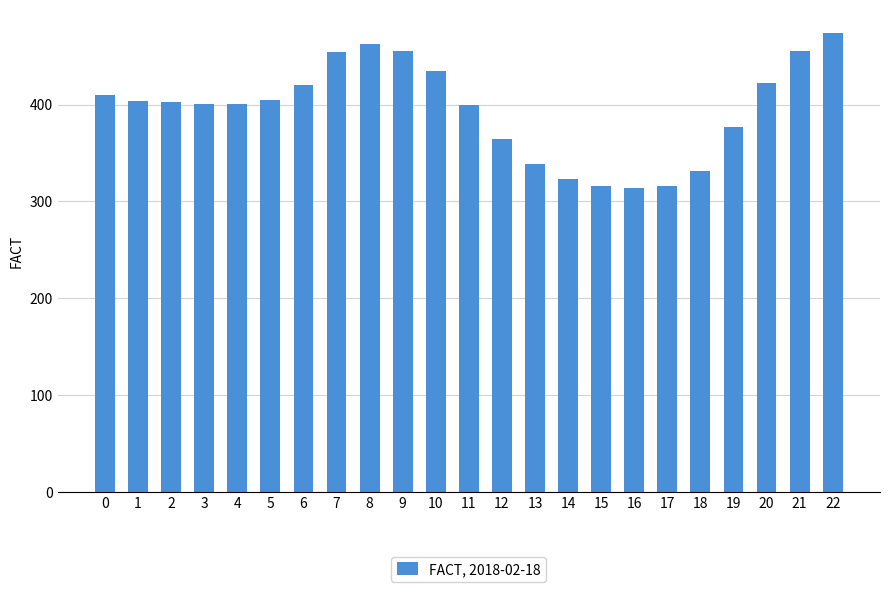

Which has a higher value, 18 or 17?

18